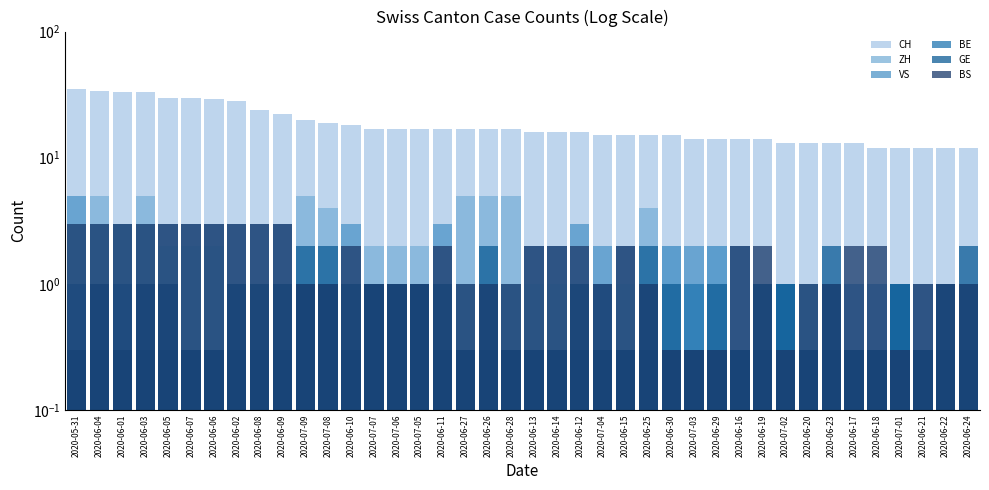

What is the value of the VS bar at the 36th from the left?

1.0